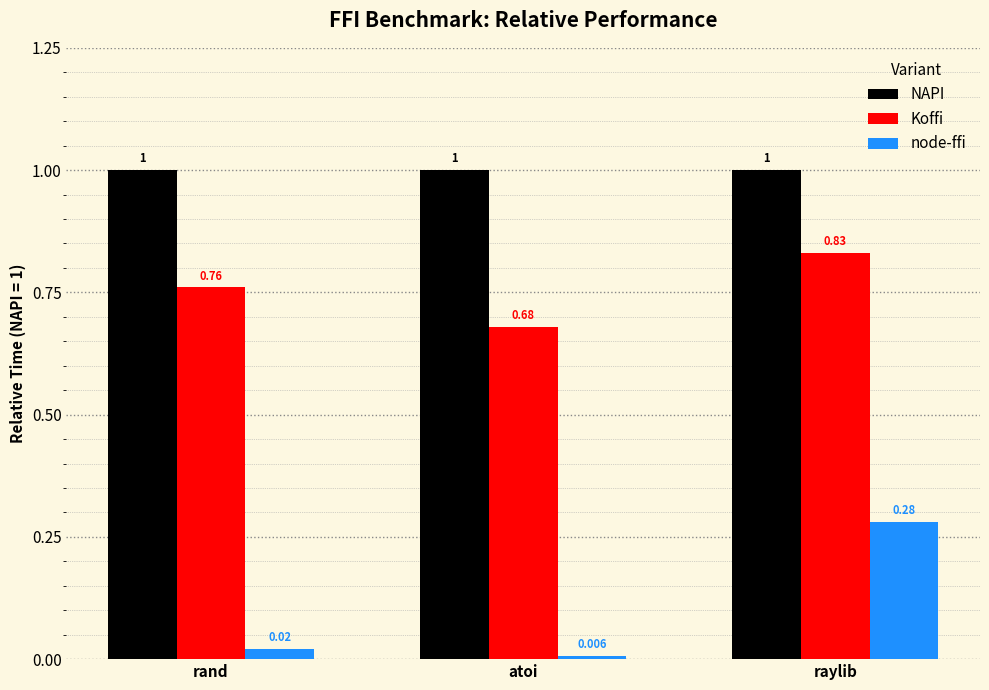

Rank the series by their average value, from lowest to highest.

node-ffi, Koffi, NAPI